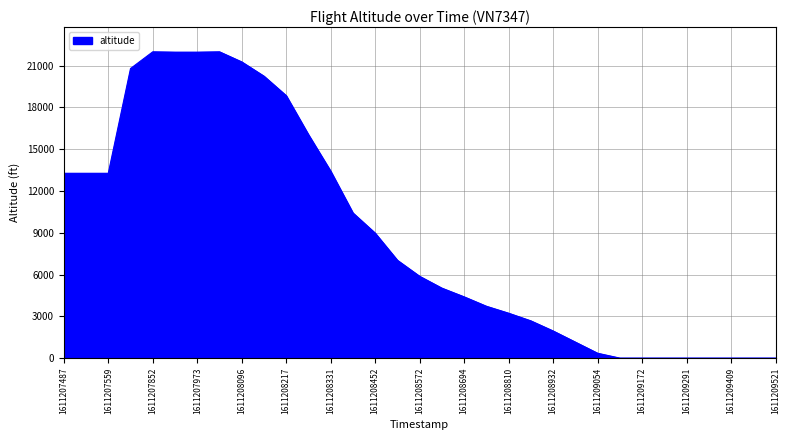

Count the number of categories in the chart.

33